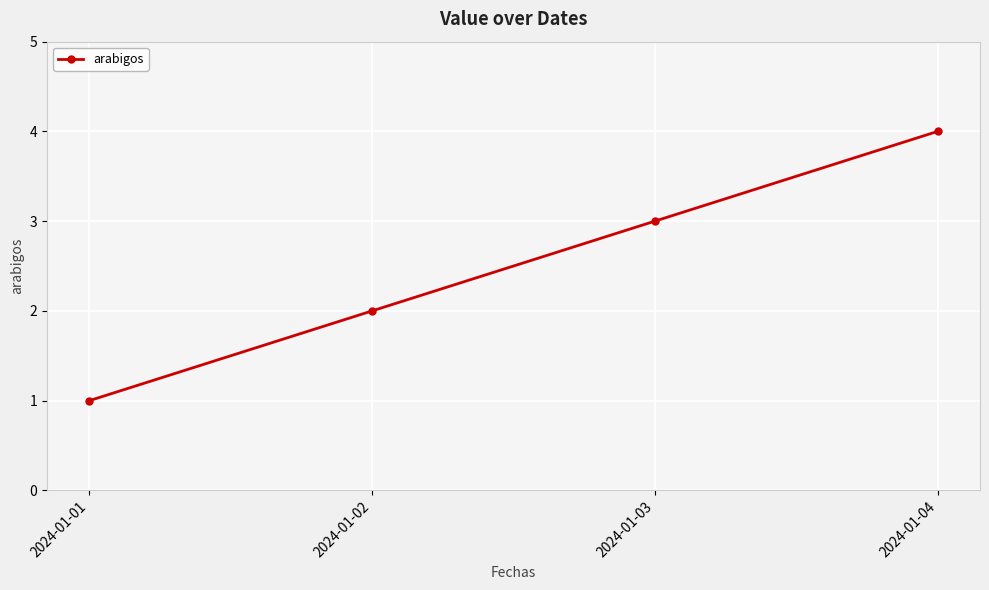

How many data points does each series have?

4